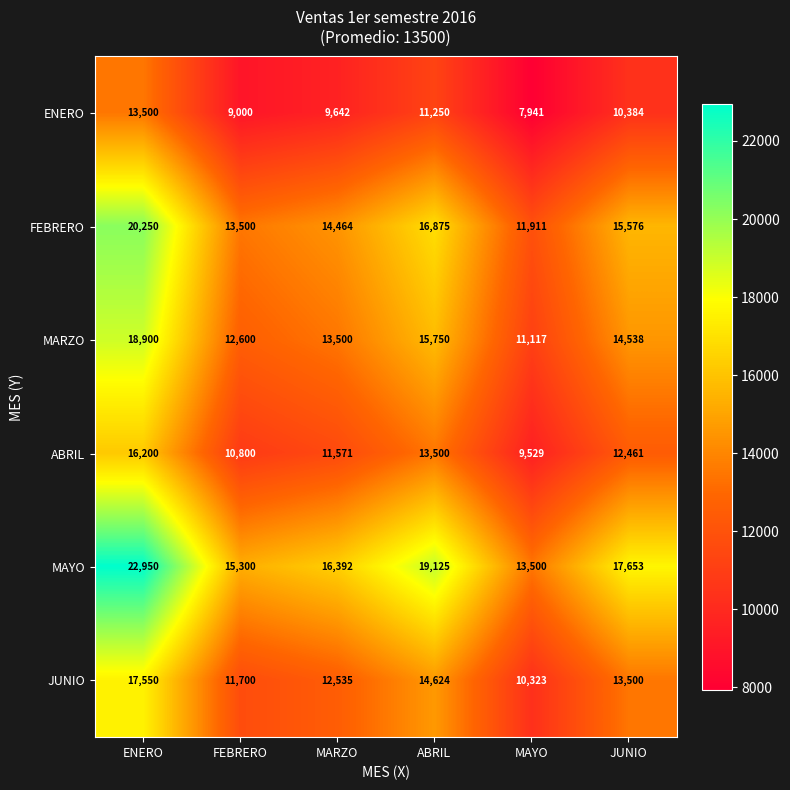

Rank the series at JUNIO from lowest to highest value.

ENERO, ABRIL, JUNIO, MARZO, FEBRERO, MAYO